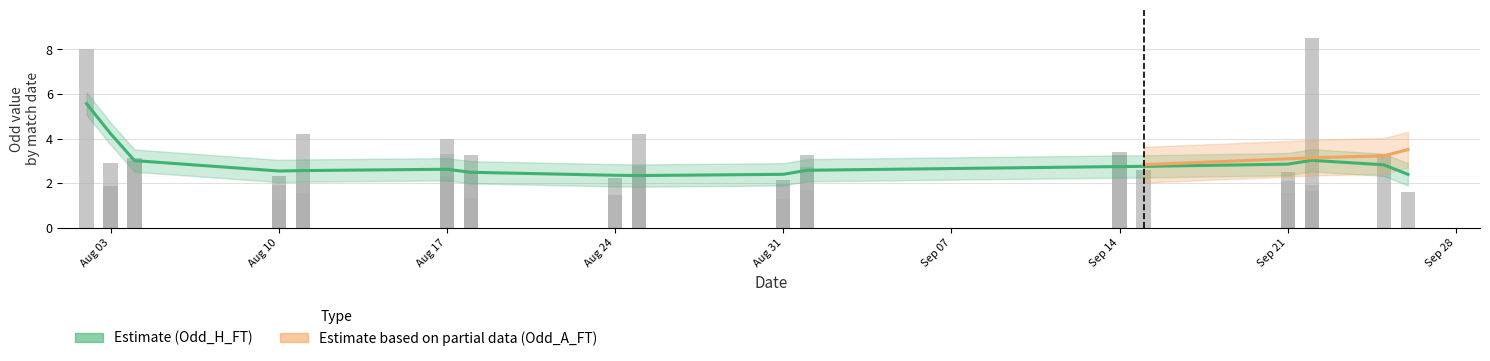

True or false: Odd_A_FT has a value of 3.5 at 32.

True